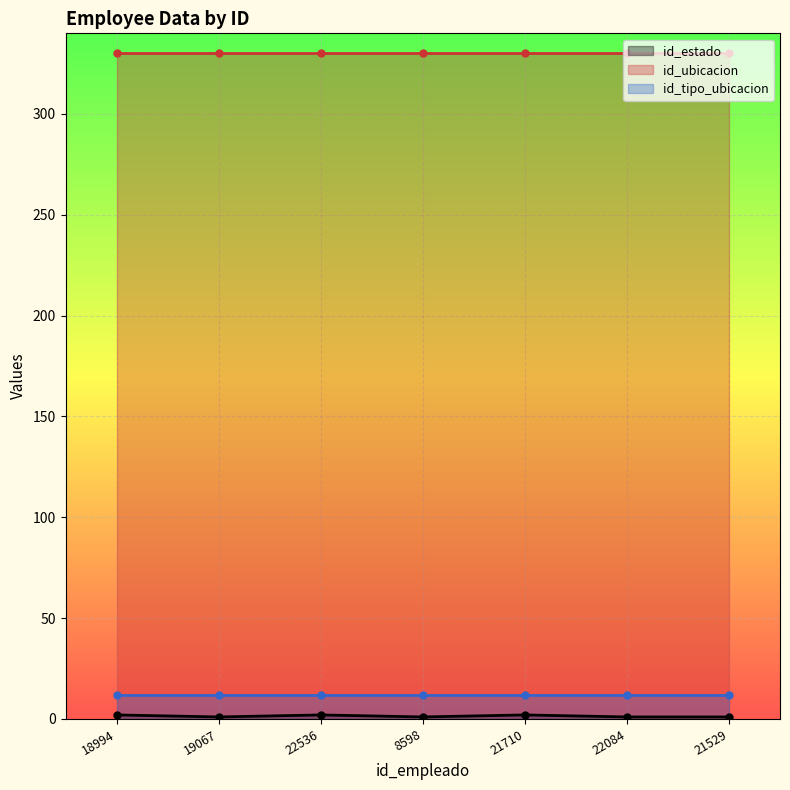

True or false: id_estado and id_tipo_ubicacion cross at least once.

False